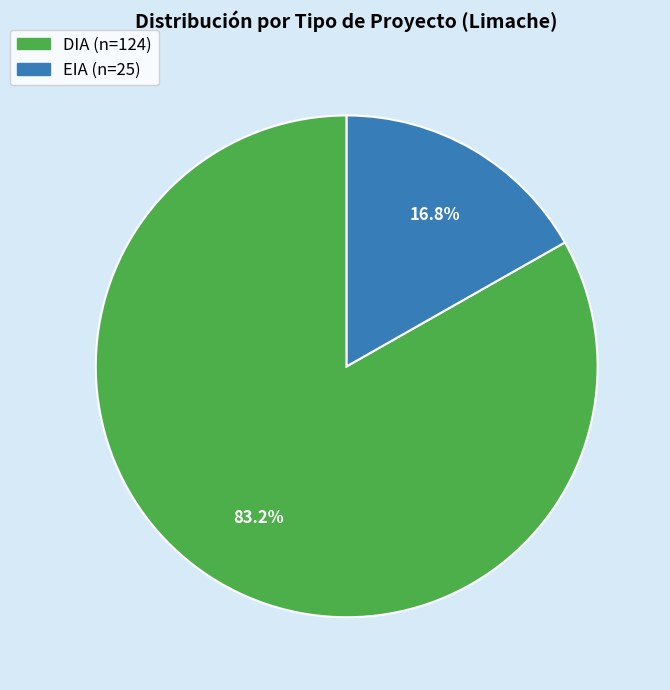

Between DIA and EIA, which is larger?

DIA